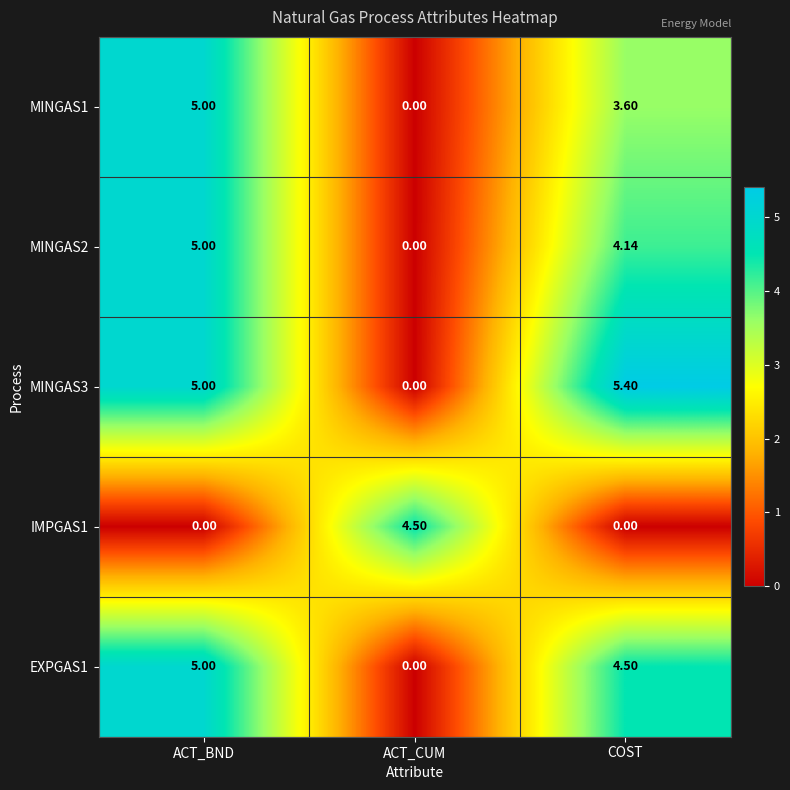

How many data points in IMPGAS1 are above 0?

1